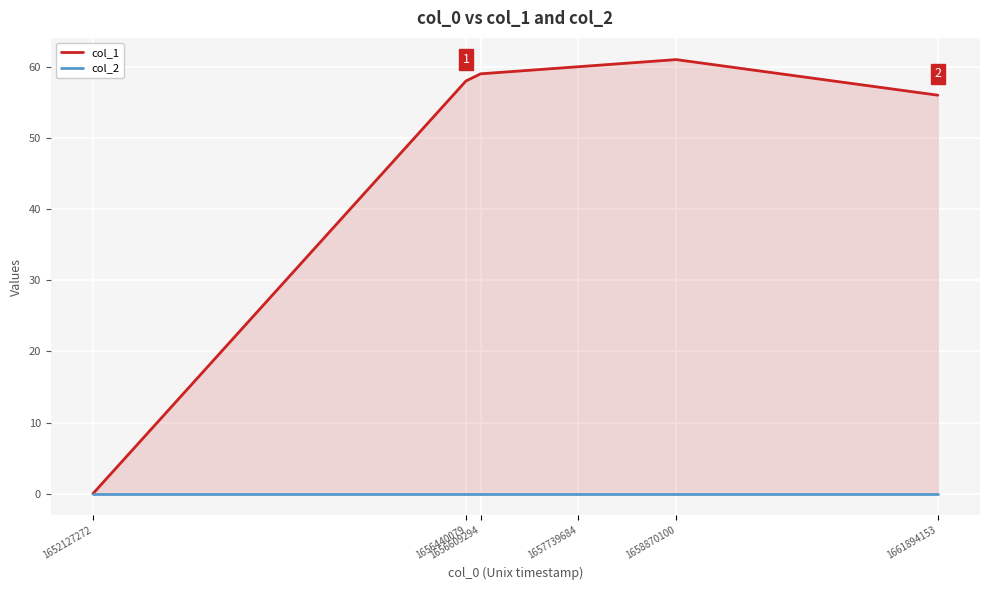

At how many categories does at least one series exceed 15?

5